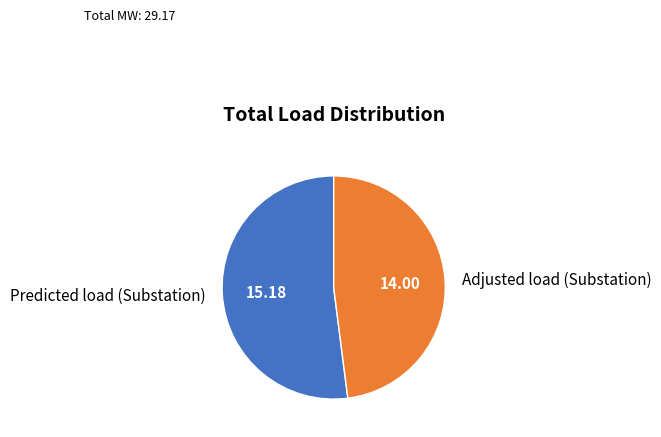

Is there a majority slice in this chart?

Yes